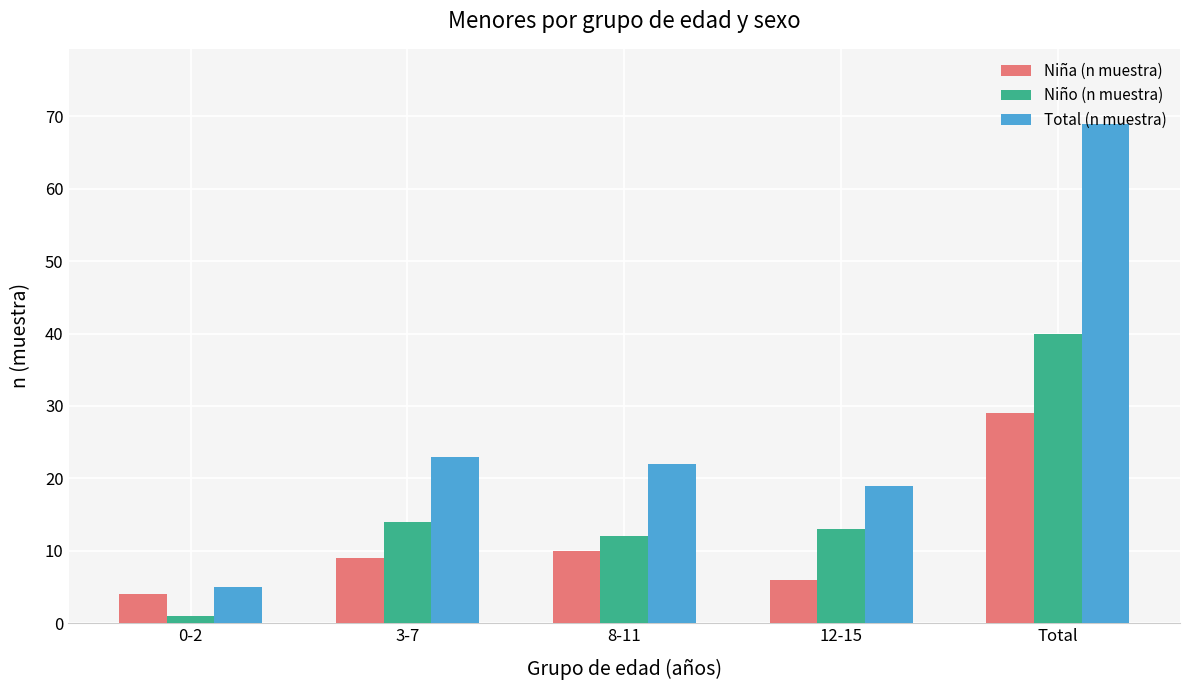

What is the value of the Niña (n muestra) bar at the 4th from the left?

6